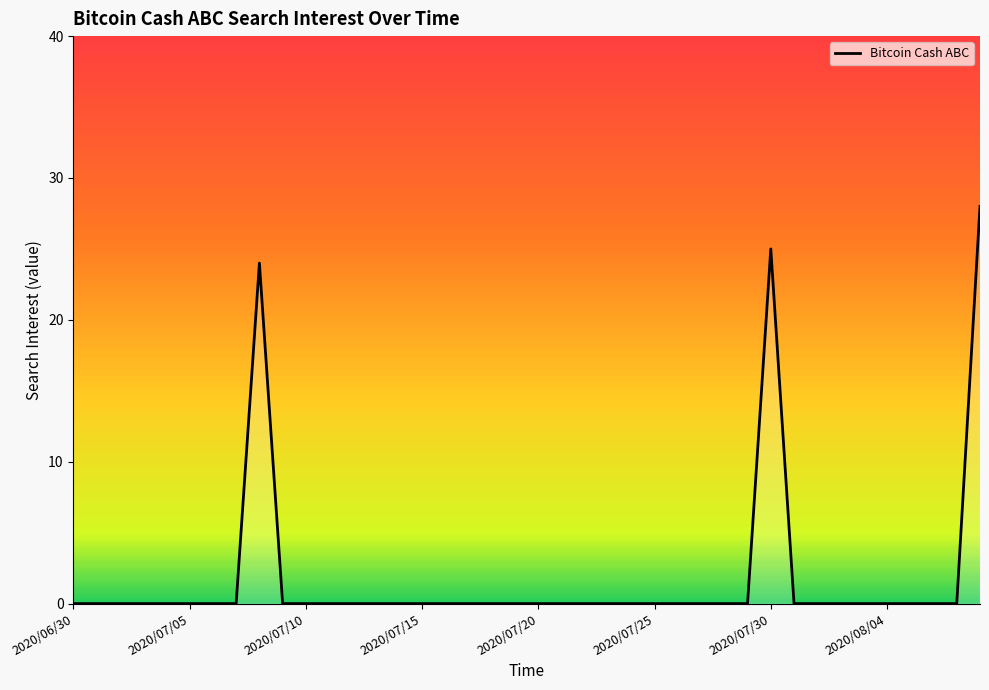

What is the difference between the maximum and minimum values?

28